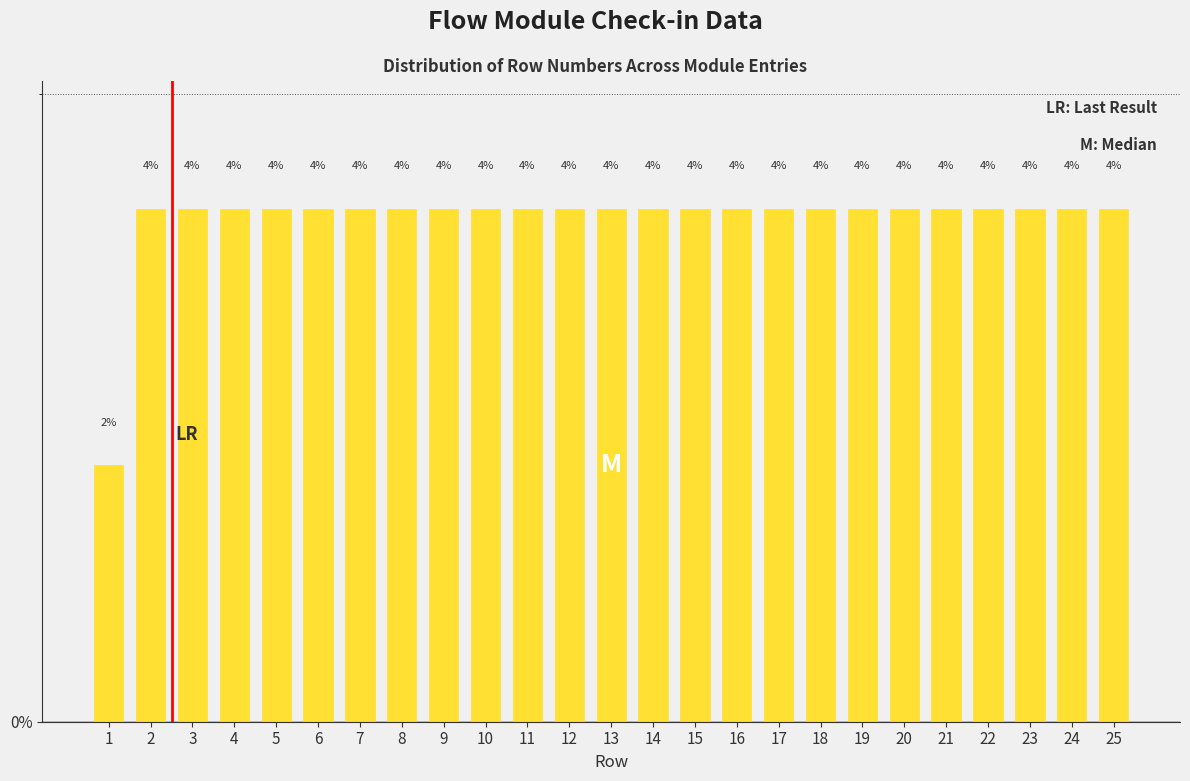

How many bars are there in total?

25